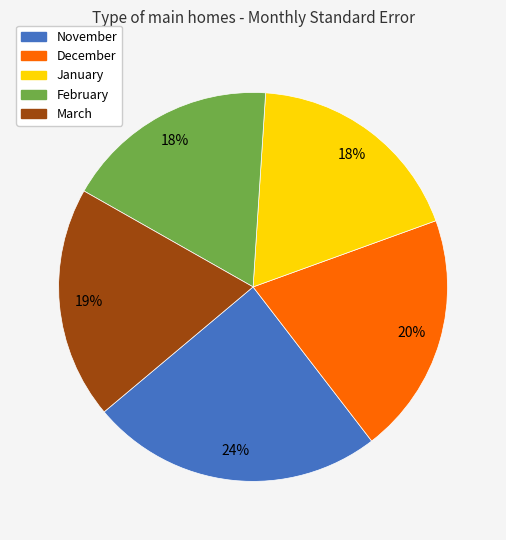

Which slice is the largest?

November